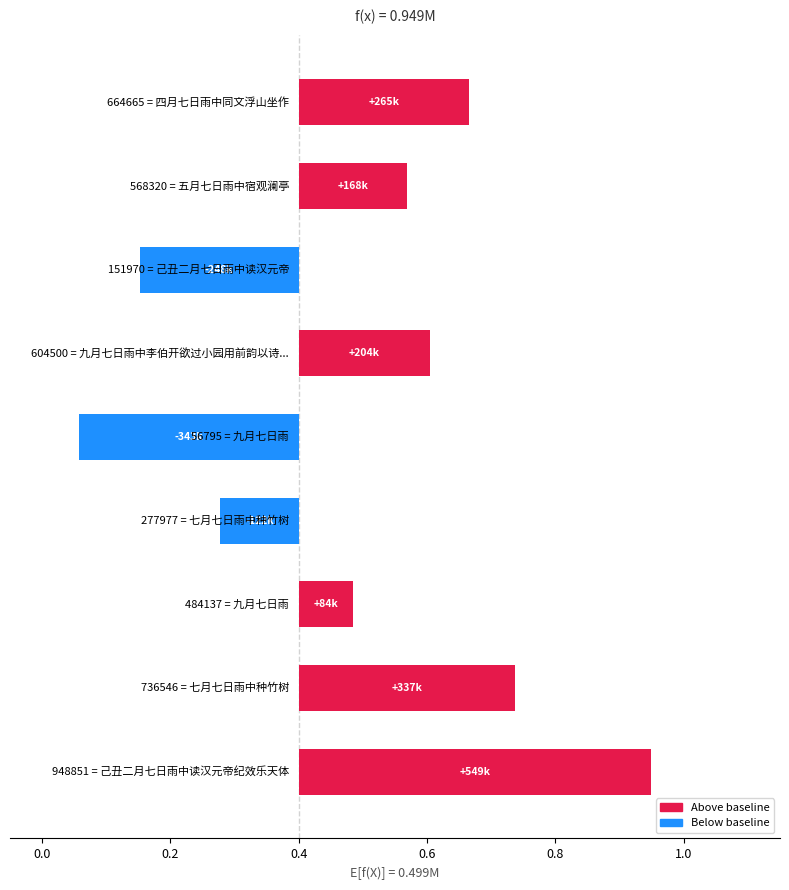

What is the change in value from 0.4 to 7?

+84183